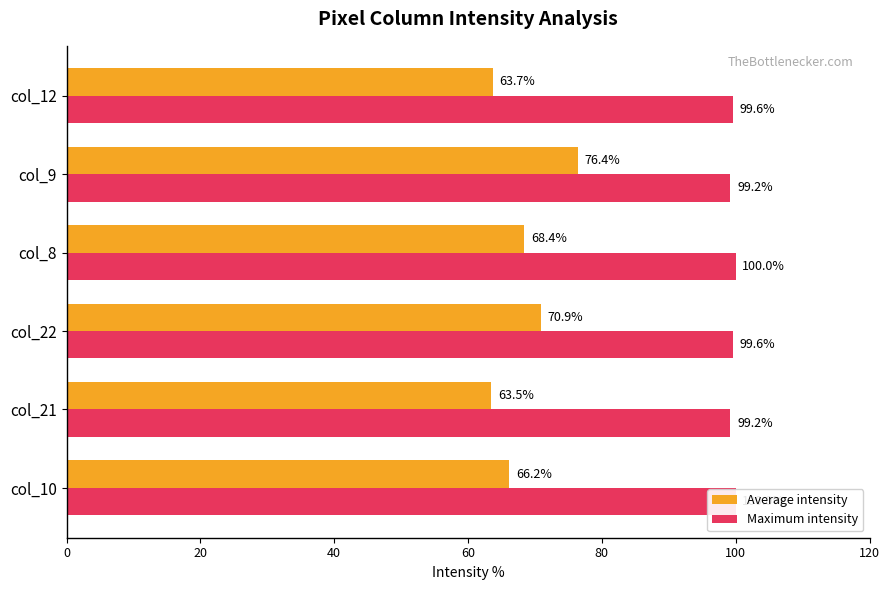

The Average intensity series shows 34.3 at col_21. True or false?

False